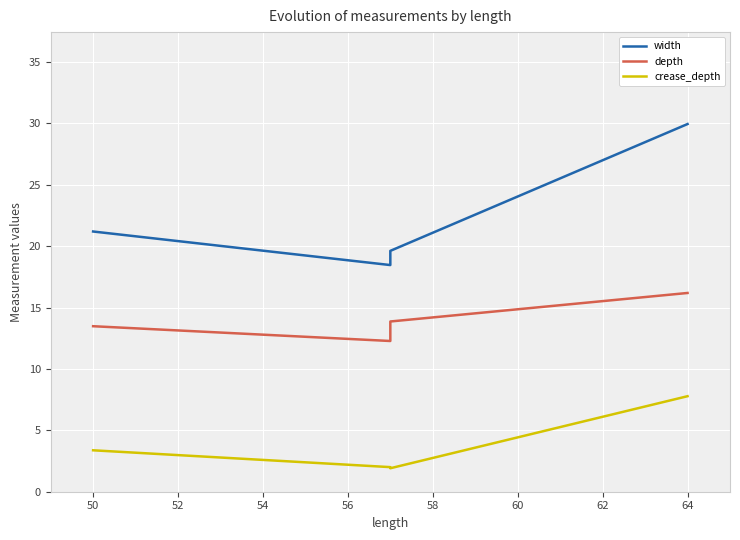

Rank the series by their maximum value, from lowest to highest.

crease_depth, depth, width